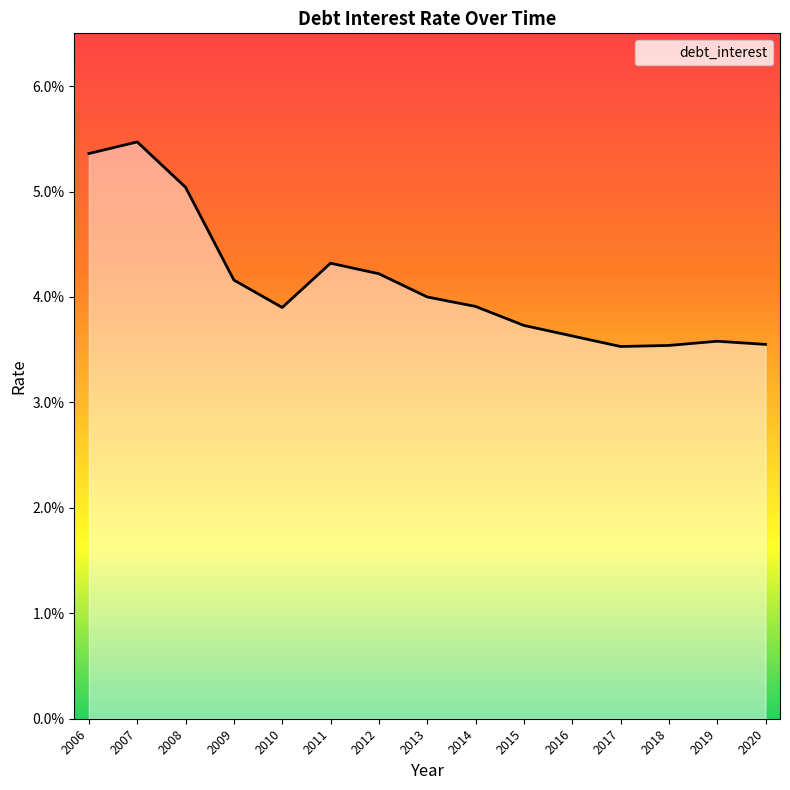

Between 2015 and 2013, which is larger?

2013